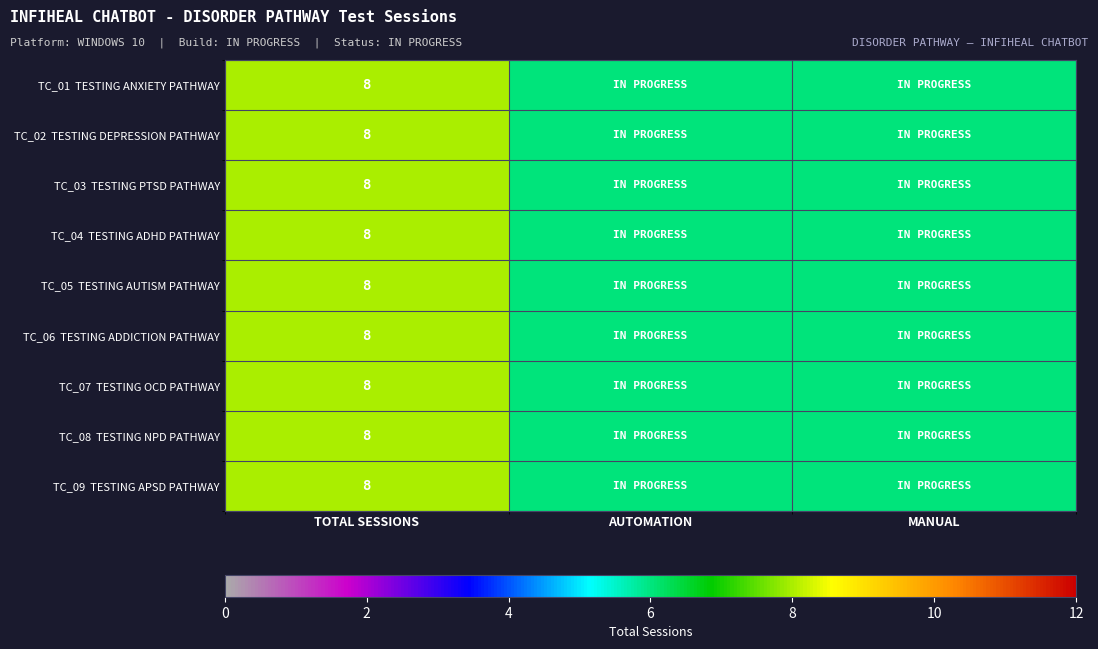

At which category does the chart reach its minimum across all series?

AUTOMATION